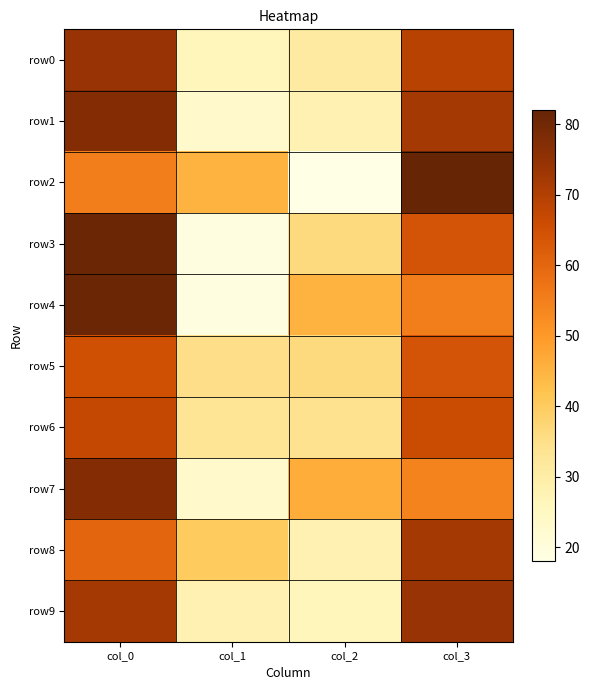

What is the spread (max minus min) of values at col_1?

26